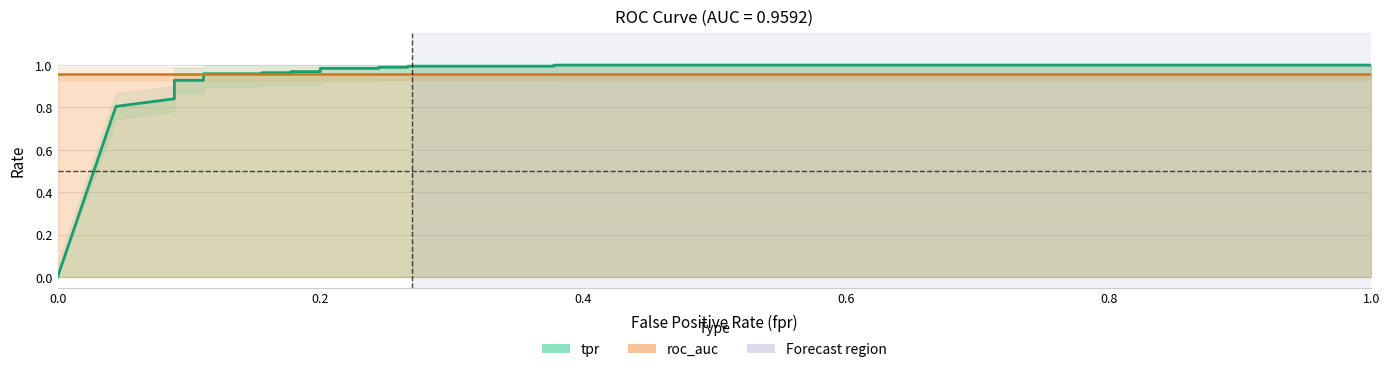

What is the maximum value shown in the chart?

1.0